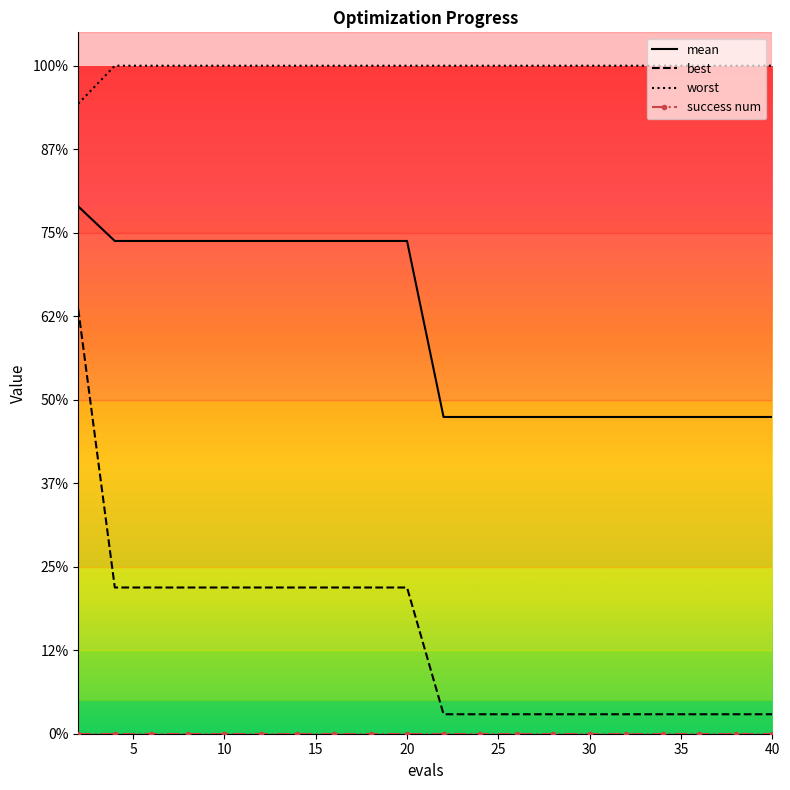

True or false: success num and mean intersect in this chart.

False